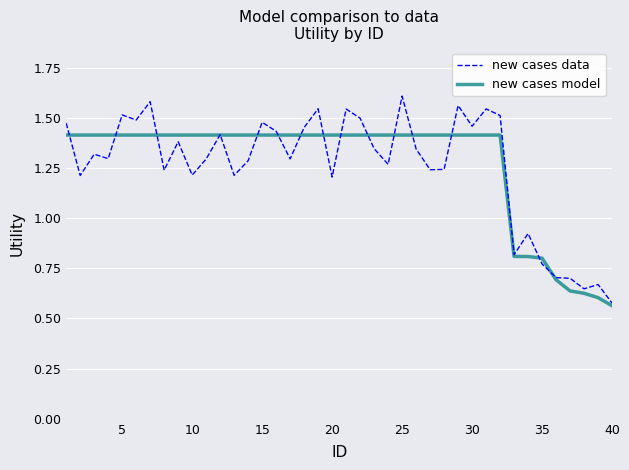

Count the new cases model values in the range 1 to 2.

32